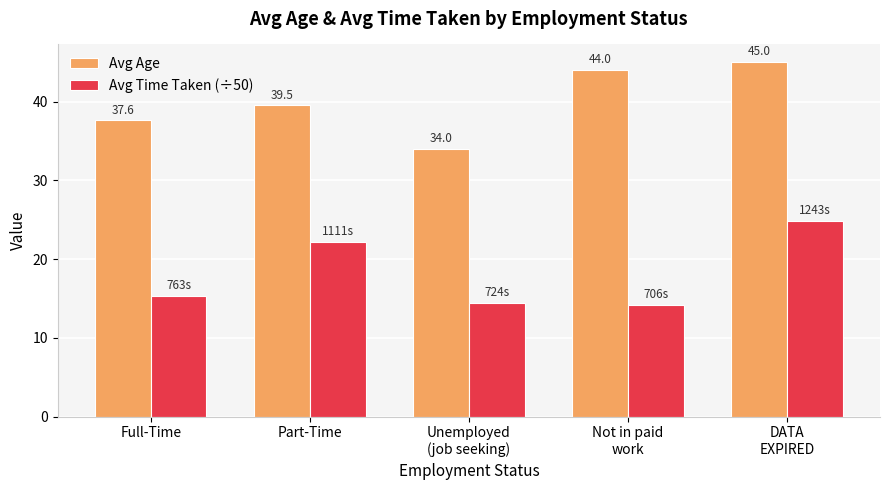

Between Full-Time and Part-Time, which series saw the biggest shift?

Avg Time Taken (÷50)